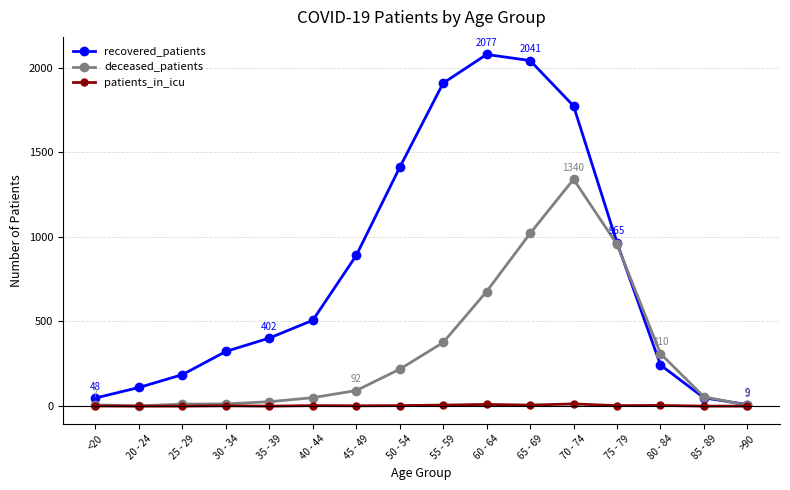

Which series changed the most between 50 - 54 and >90?

recovered_patients